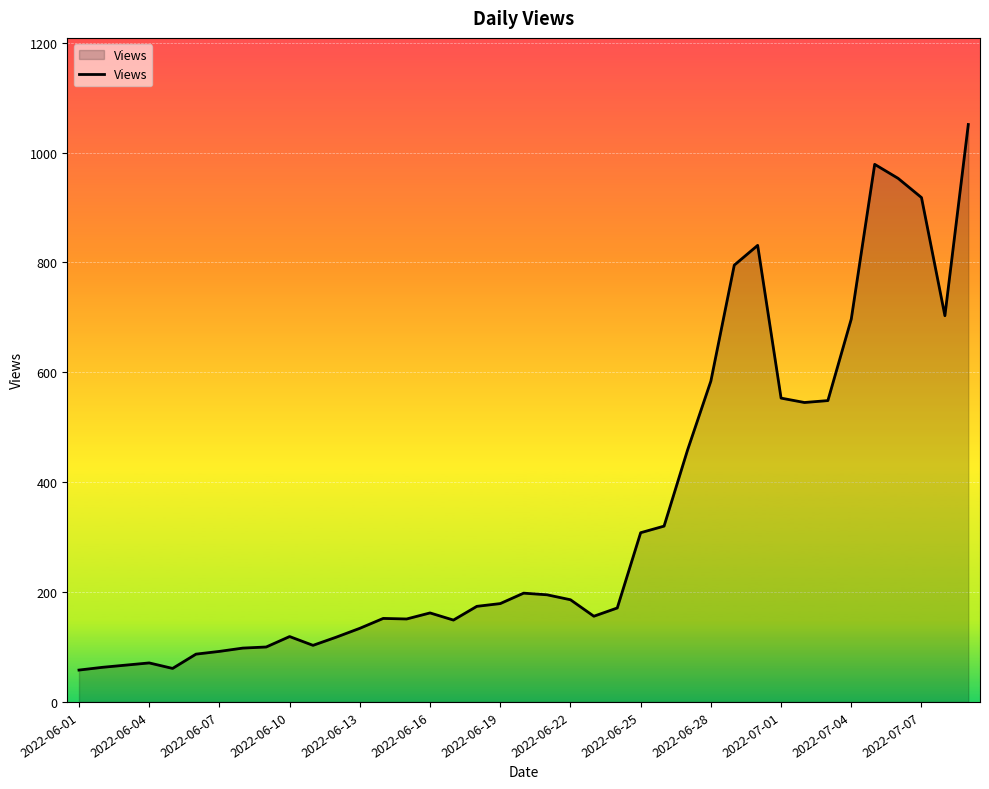

What is the minimum value shown in the chart?

58.0